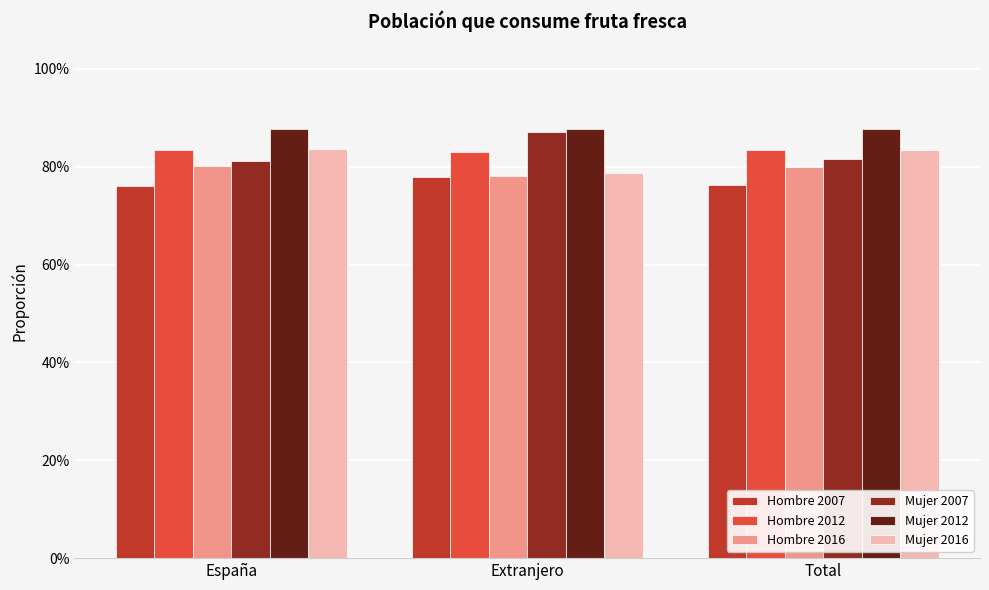

The value of Mujer 2016 at España is 43.9. True or false?

False